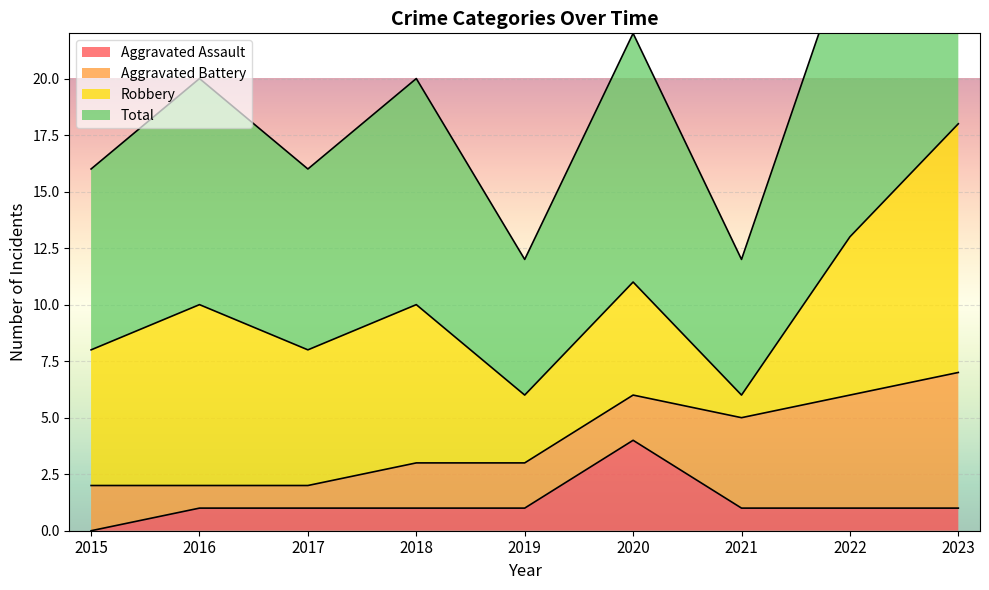

True or false: Aggravated Assault has a value of 4 at 2020.

True